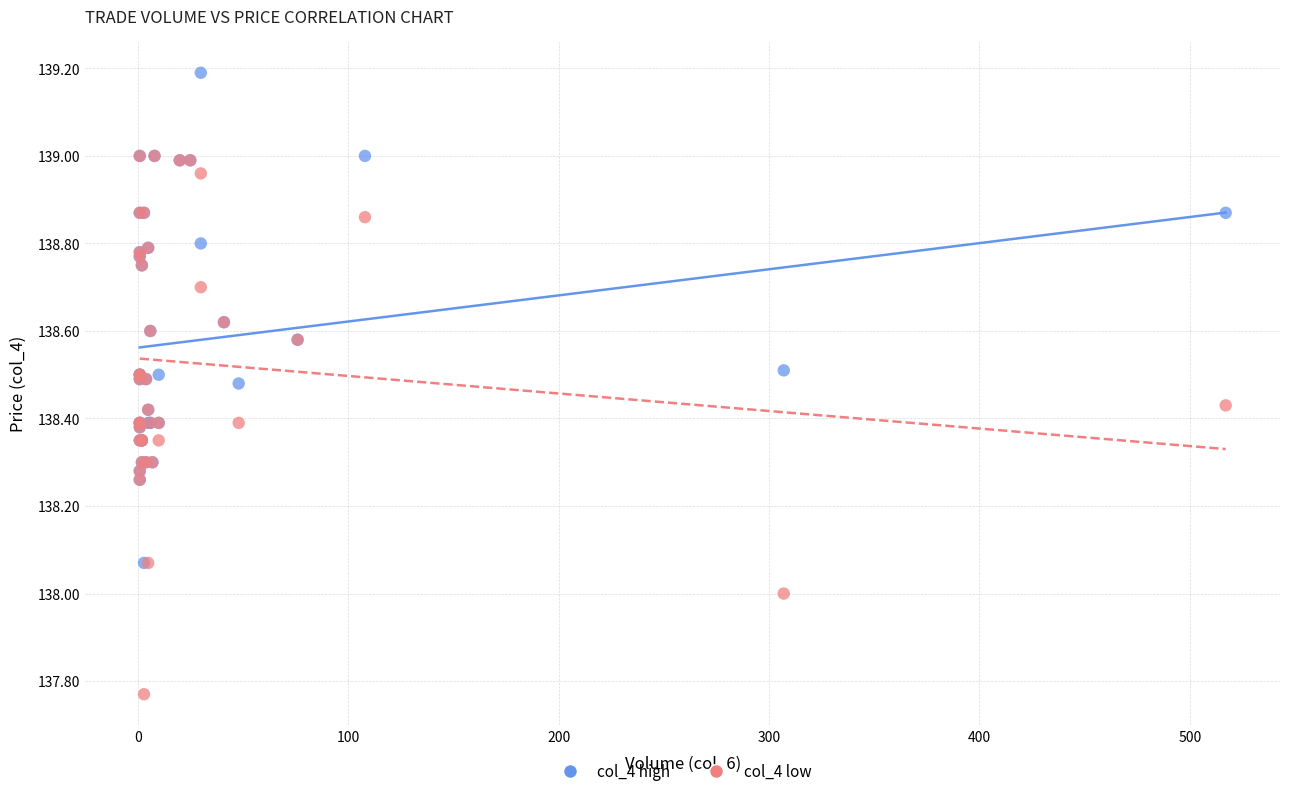

What are all the series names shown in the legend?

col_4 high, col_4 low